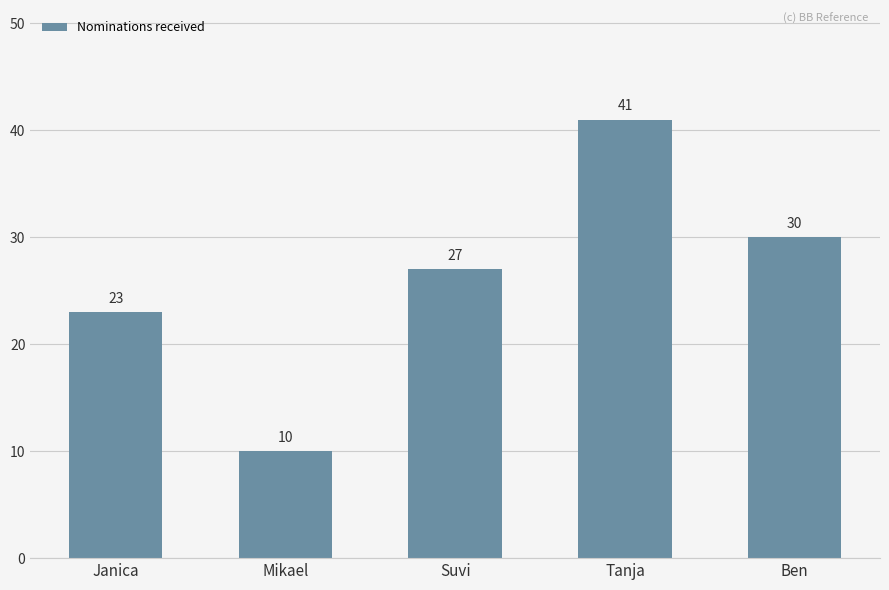

What is the average value?

26